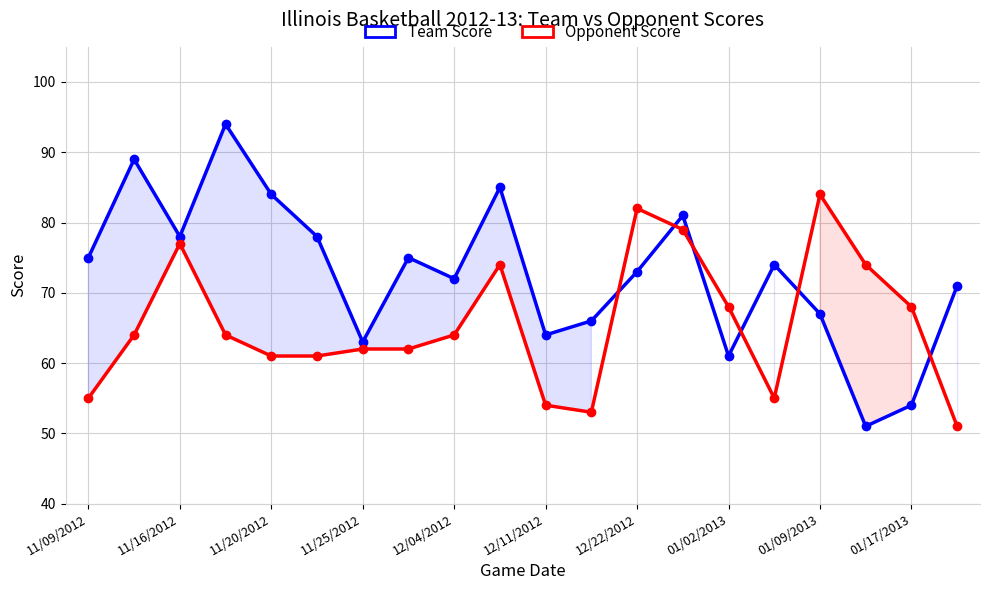

List the series in order of their peak value, highest first.

Team Score, Opponent Score